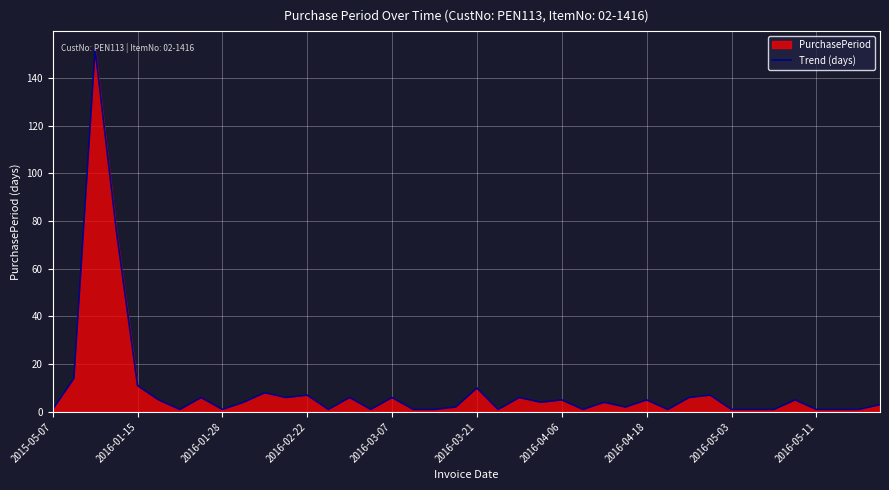

What is the maximum value shown in the chart?

152